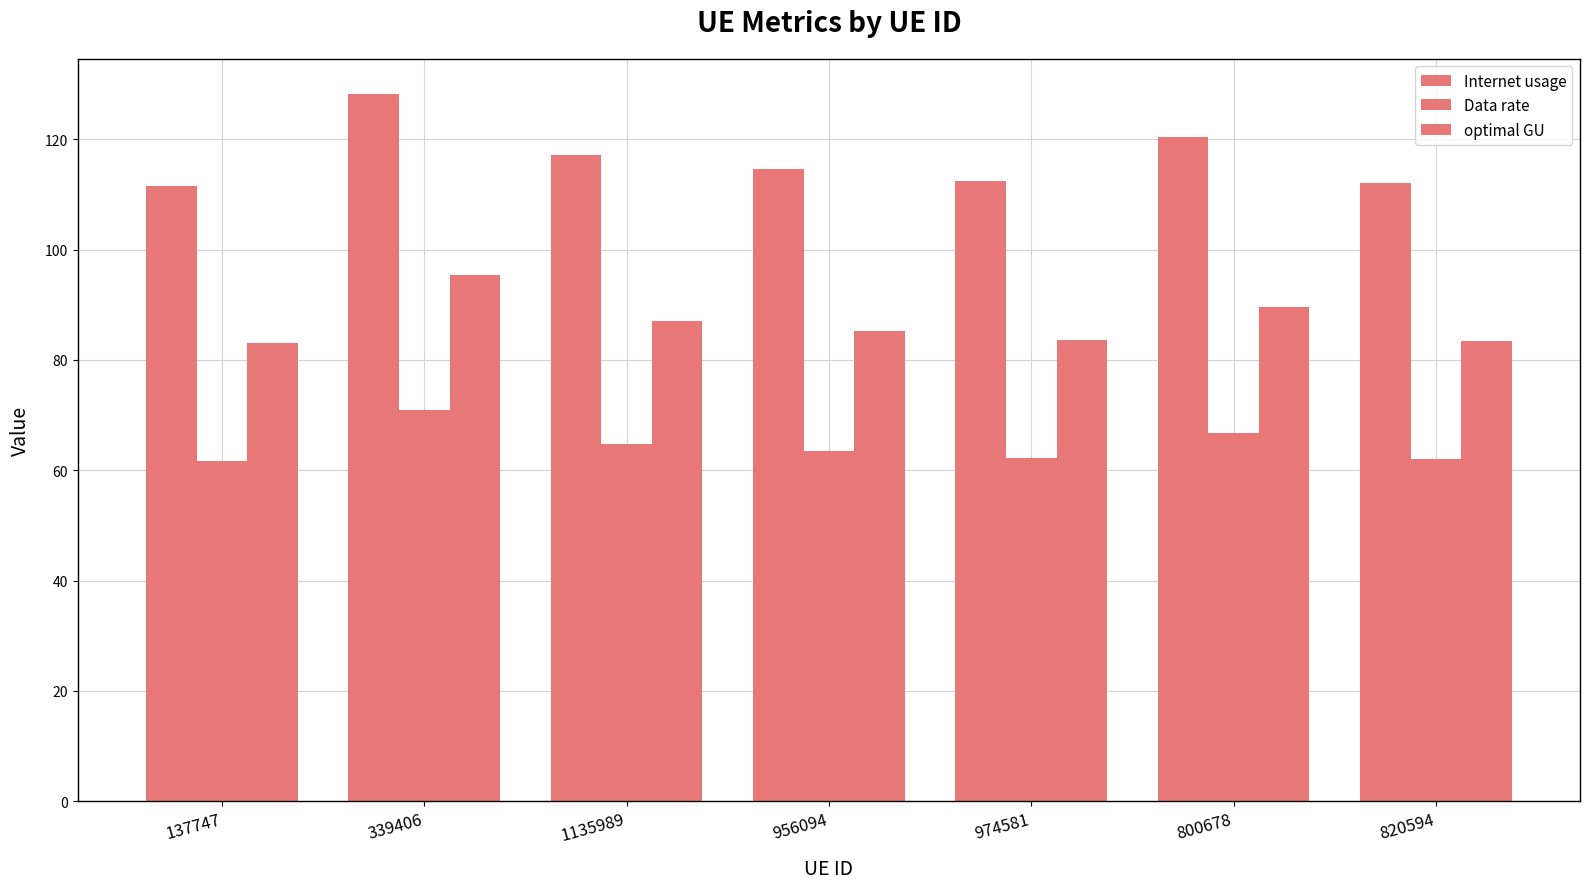

Does the chart contain any negative values?

No